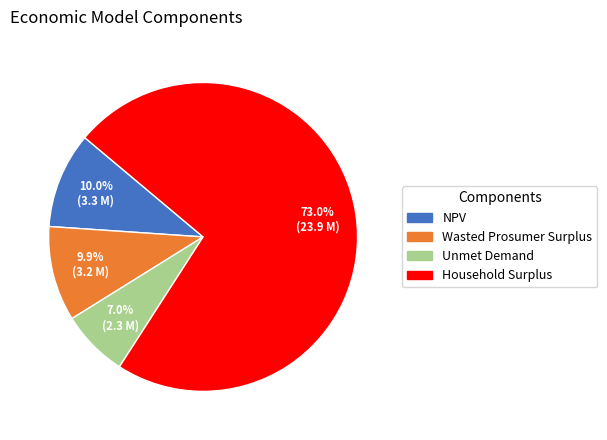

The NPV slice represents 21% of the pie. True or false?

False